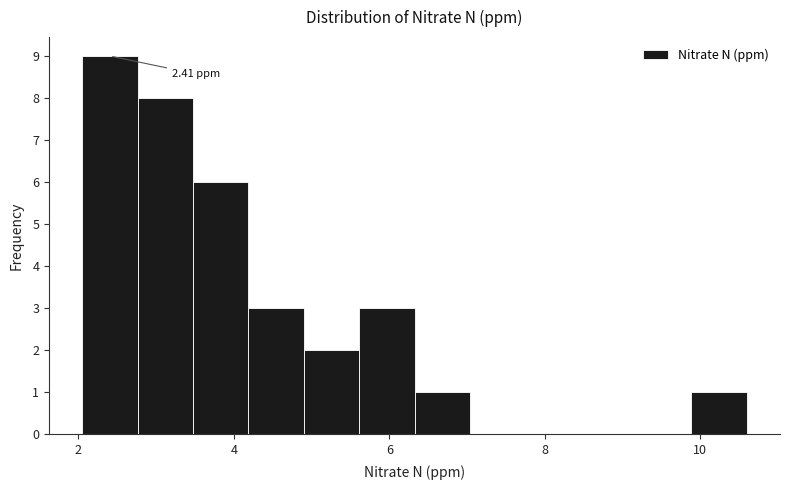

Around what value on the x-axis is the tallest bar? Give the approximate position of its centre, as read against the axis.

2.4